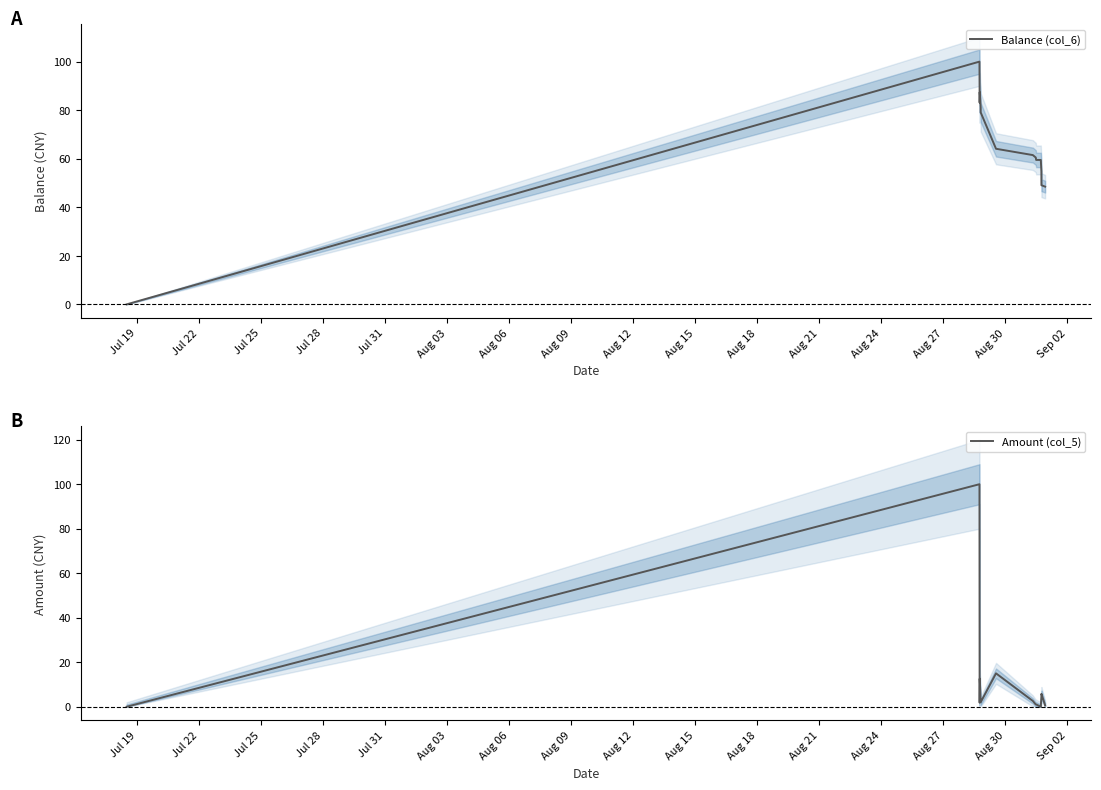

What is the value of the Balance (col_6) point at the 12th from the left?

59.5